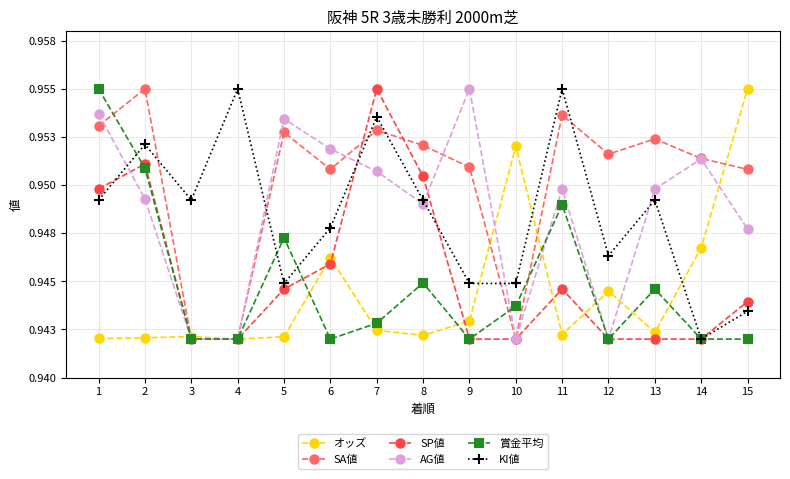

Does the chart have visible grid lines?

Yes